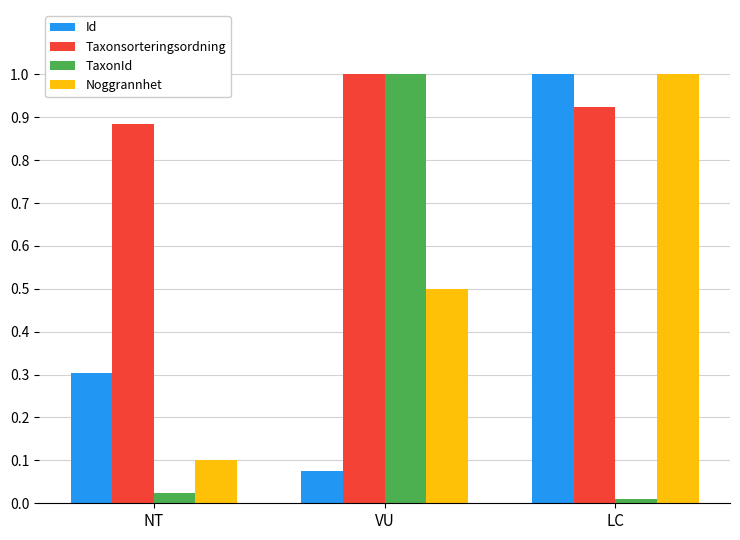

Count the Noggrannhet values in the range 0 to 1.

3